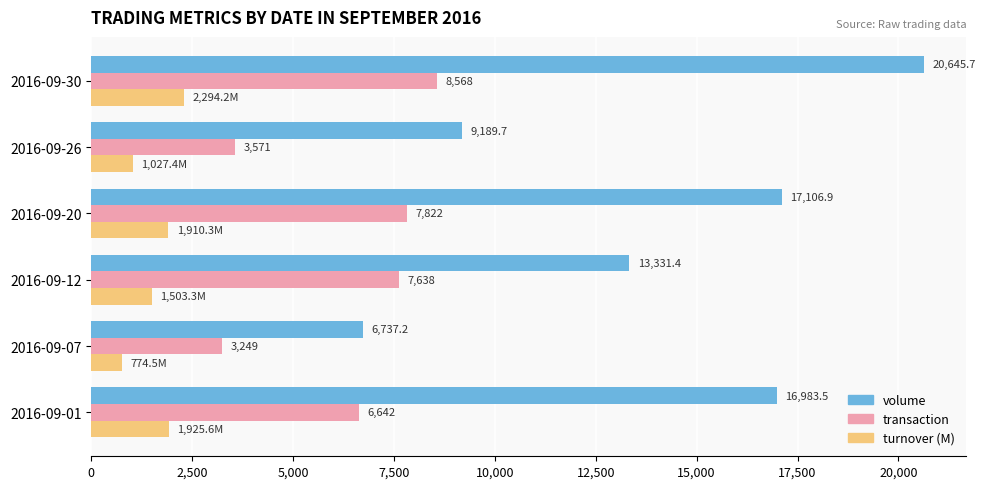

What is the sum of all transaction values?

37490.0